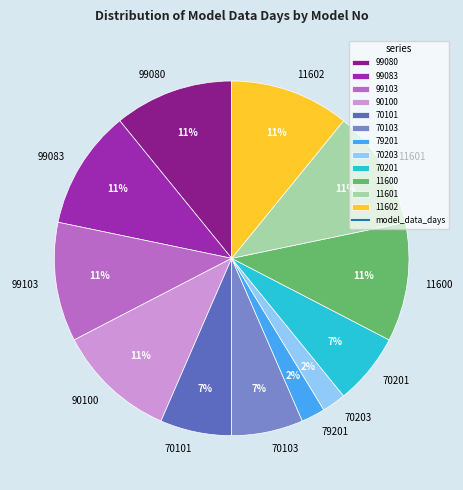

Does 90100 account for over 50% of the chart?

No